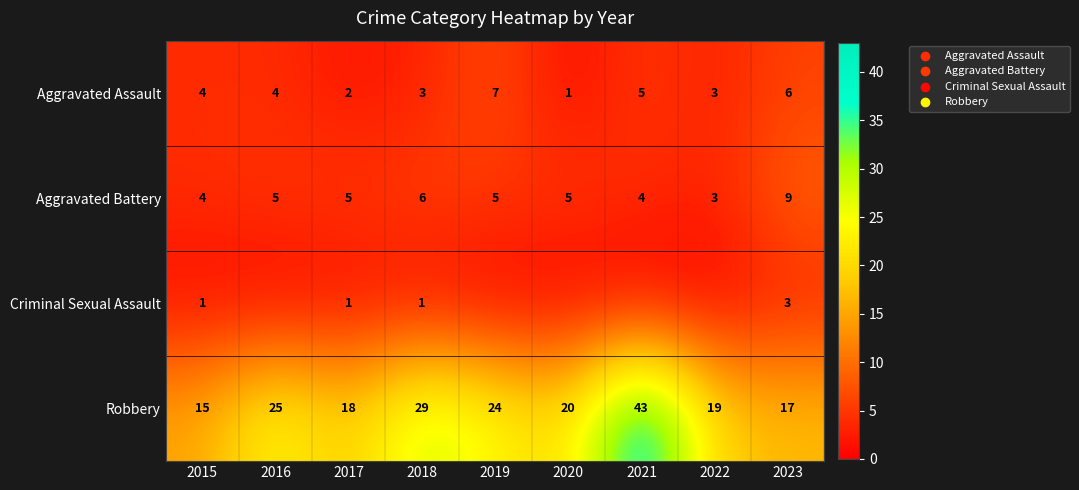

Rank the categories by Robbery value from highest to lowest.

2021, 2018, 2016, 2019, 2020, 2022, 2017, 2023, 2015